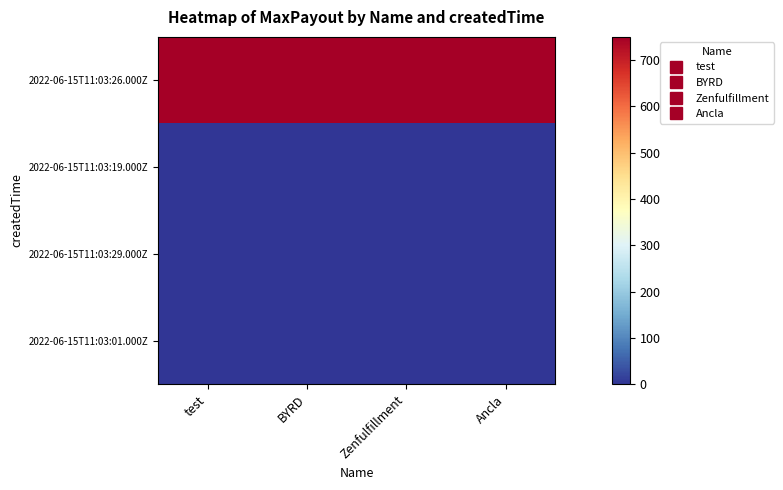

How many data points does each series have?

4